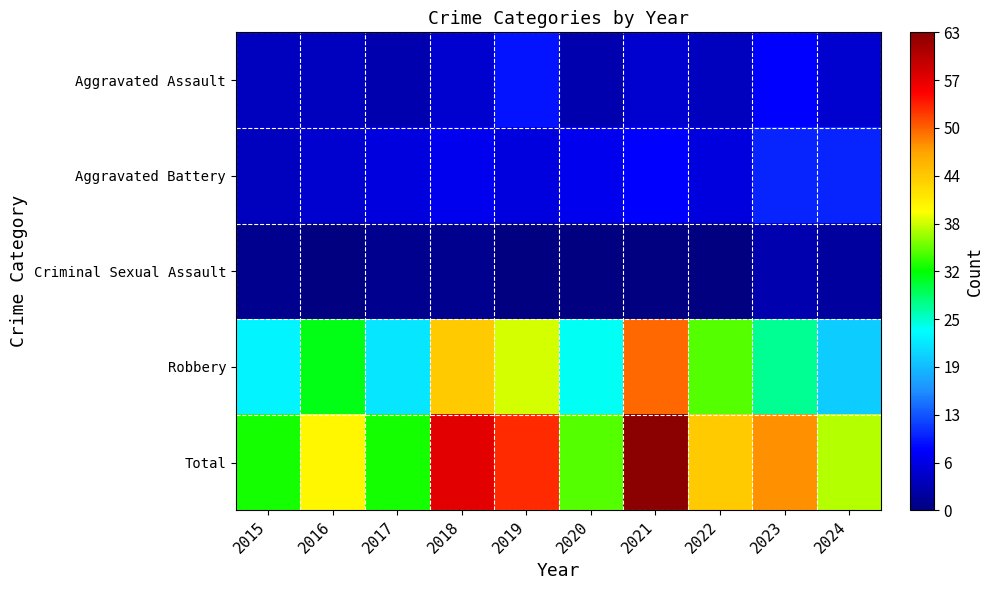

What is the sum of all Robbery values?

313